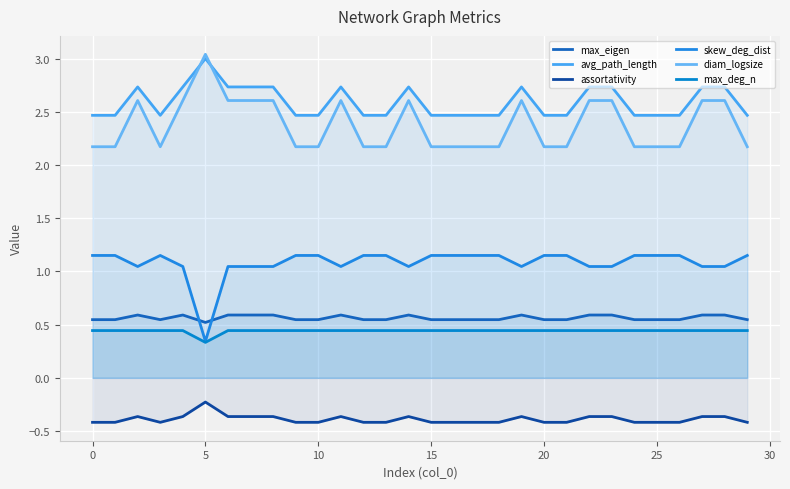

Between 21 and 10, which is larger?

21